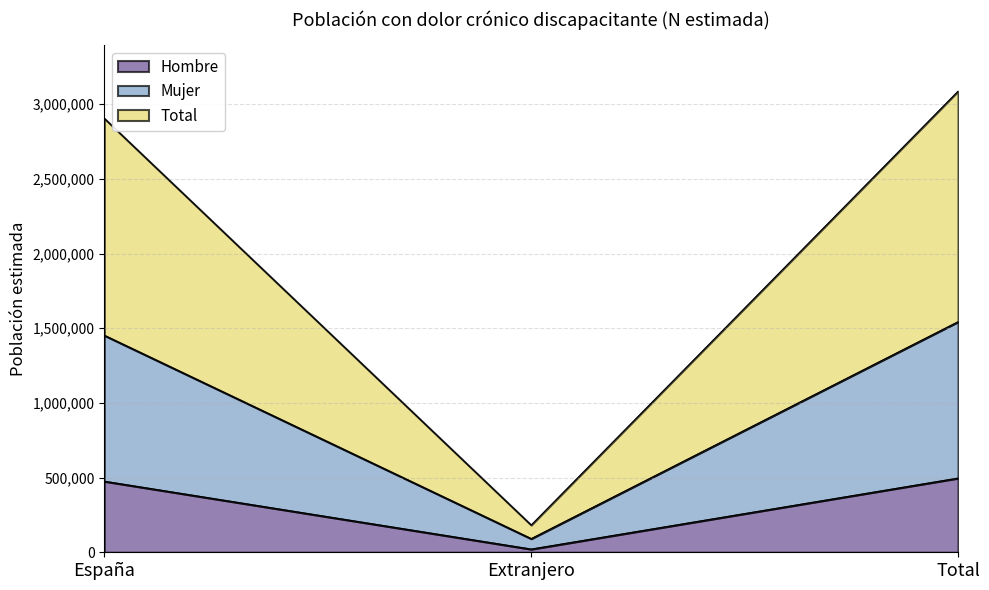

What is the label of the 3rd point from the right?

España